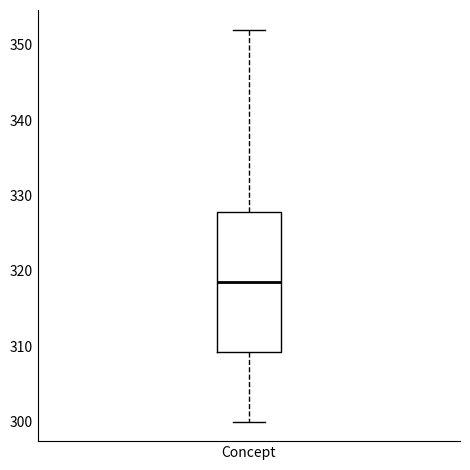

Read this box plot against the y-axis: the position of the median line, the range covered by the box, and the ends of both whiskers. The values are not printed on the chart, so give them approximately, as read against the axis.

median 319, box 309 to 328, whiskers 300 to 352